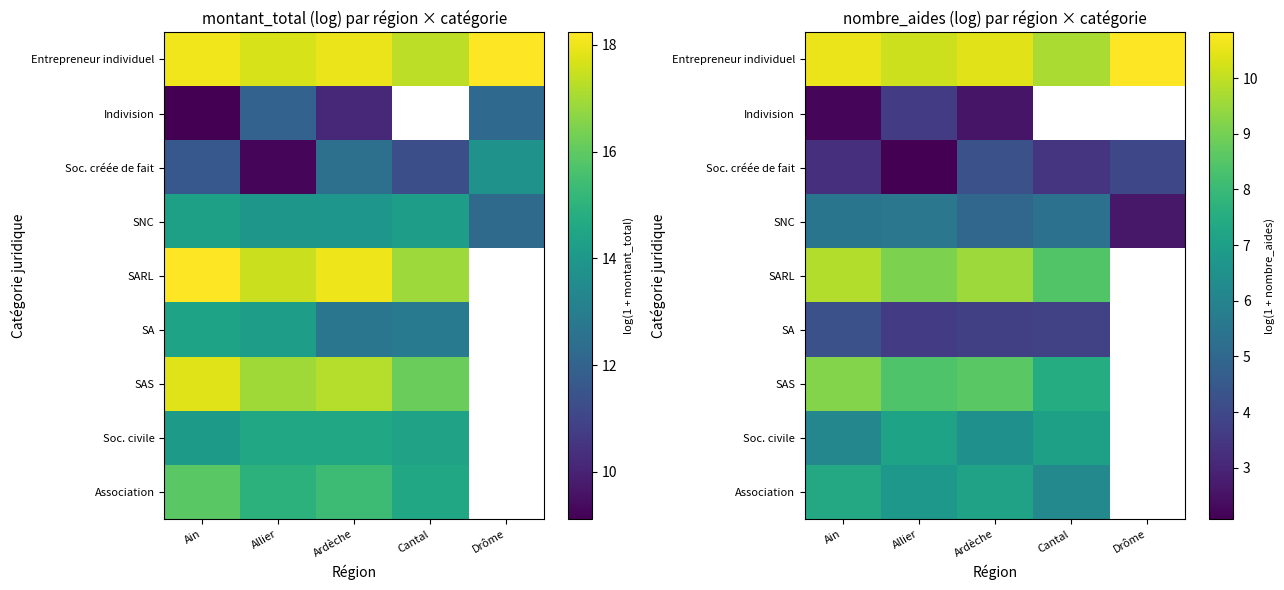

At Ardèche, list the series in order from smallest to largest.

Indivision, SA, Soc. créée de fait, SNC, Soc. civile, Association, SAS, SARL, Entrepreneur individuel